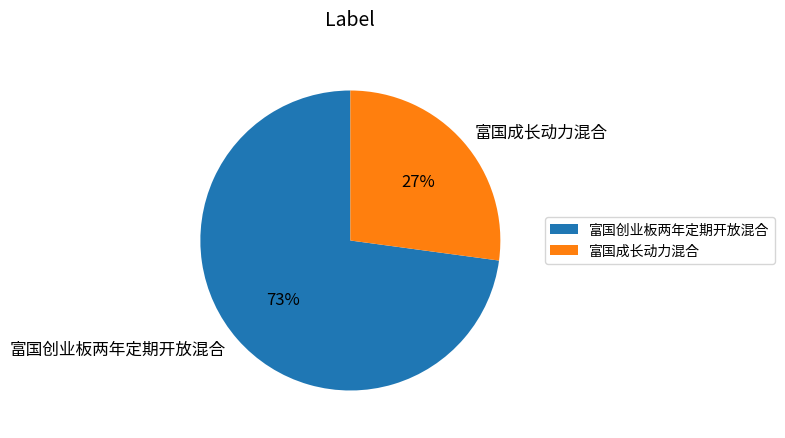

True or false: 富国成长动力混合 accounts for 14% of the total.

False